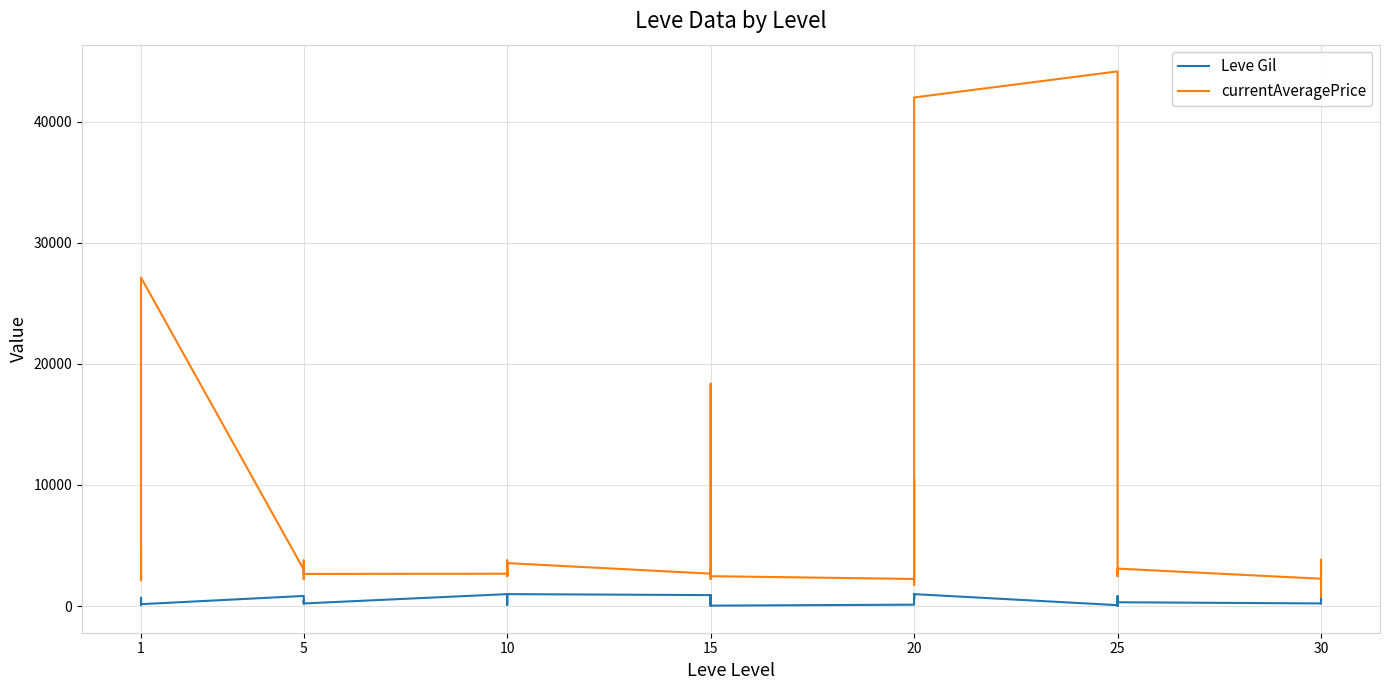

List the series in order of their peak value, lowest first.

Leve Gil, currentAveragePrice